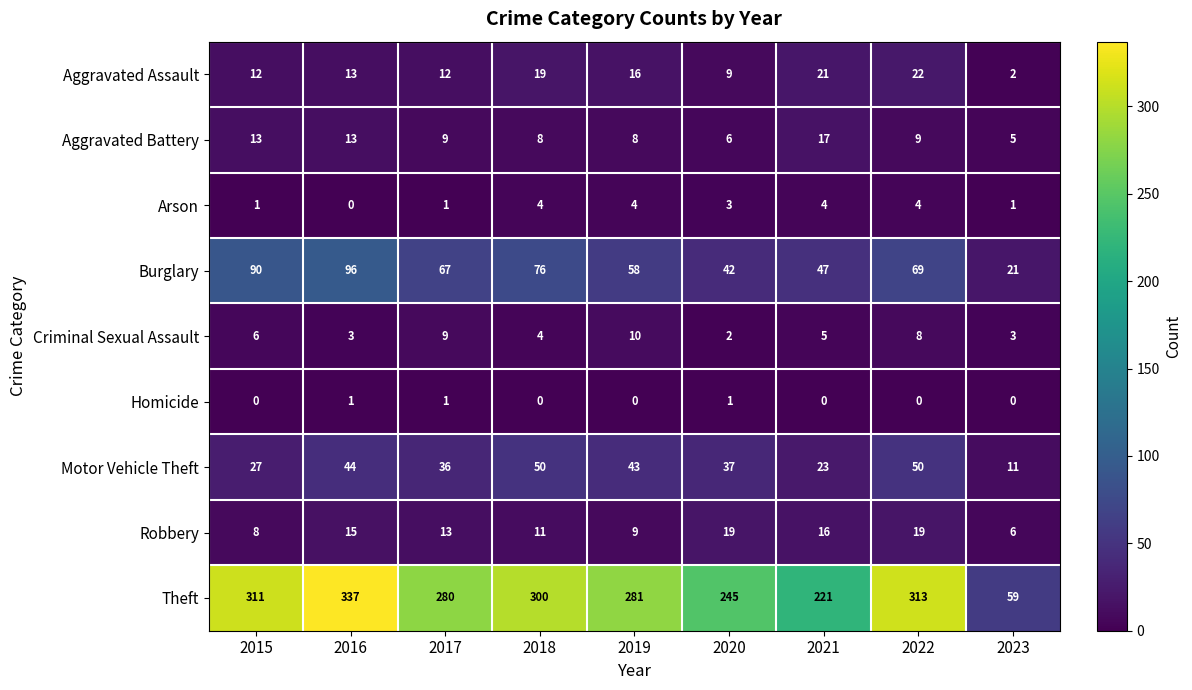

What is the difference between the Criminal Sexual Assault values at 2018 and 2019?

6